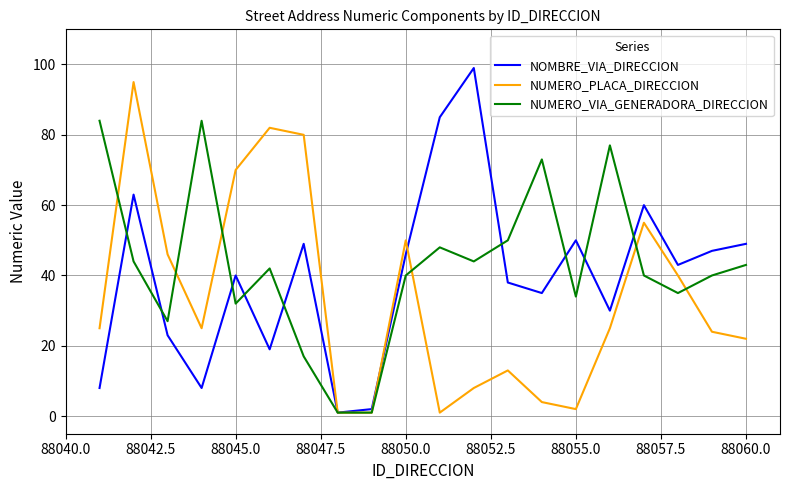

Which series has the widest spread of values?

NOMBRE_VIA_DIRECCION